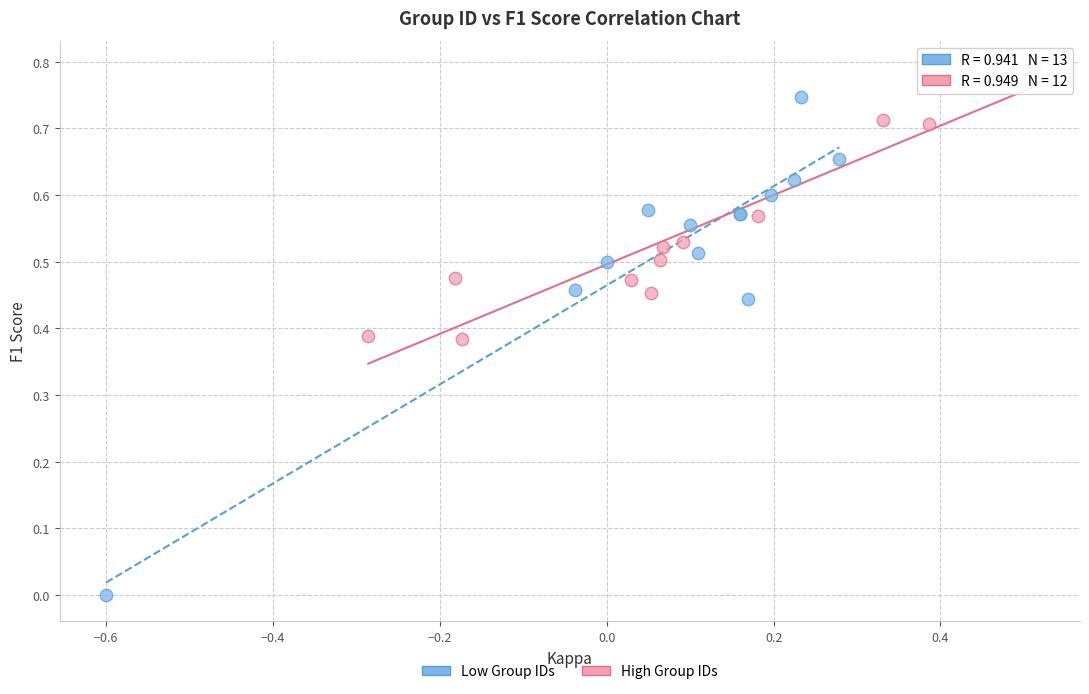

What are all the series names shown in the legend?

Low Group IDs, High Group IDs